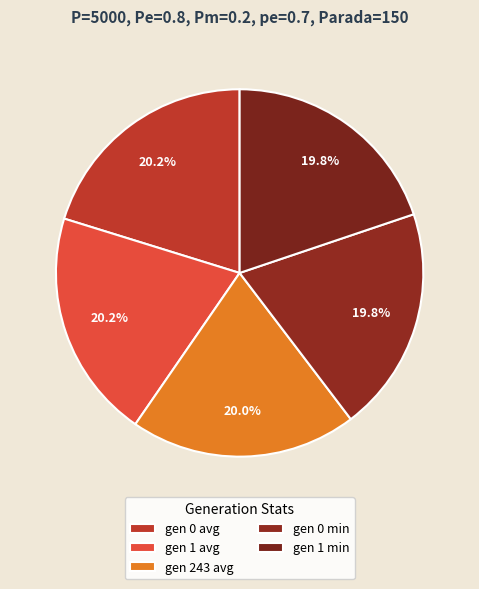

Is there any slice that represents more than half of the pie?

No